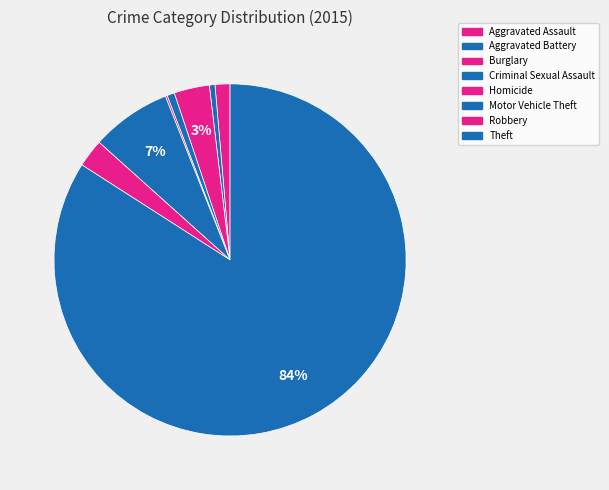

What is the change in value from Aggravated Battery to Criminal Sexual Assault?

+1